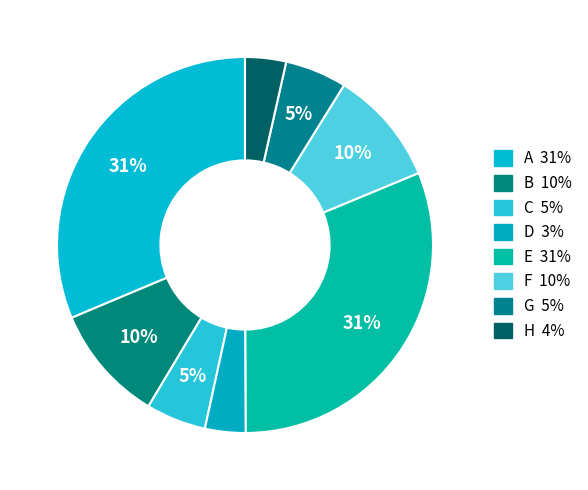

Count the number of slices in the pie.

8